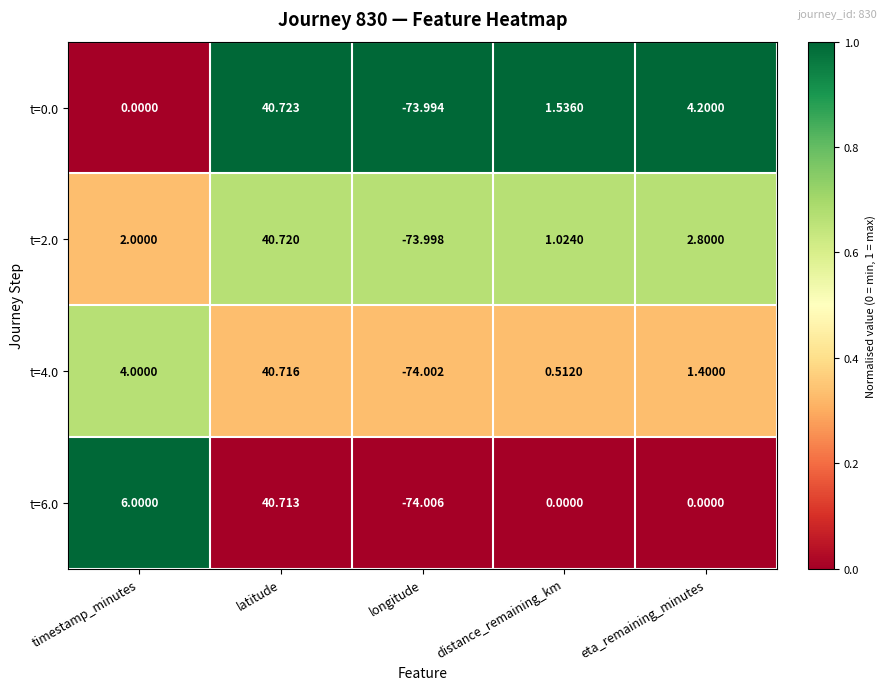

At which category is the sum across all series the highest?

latitude